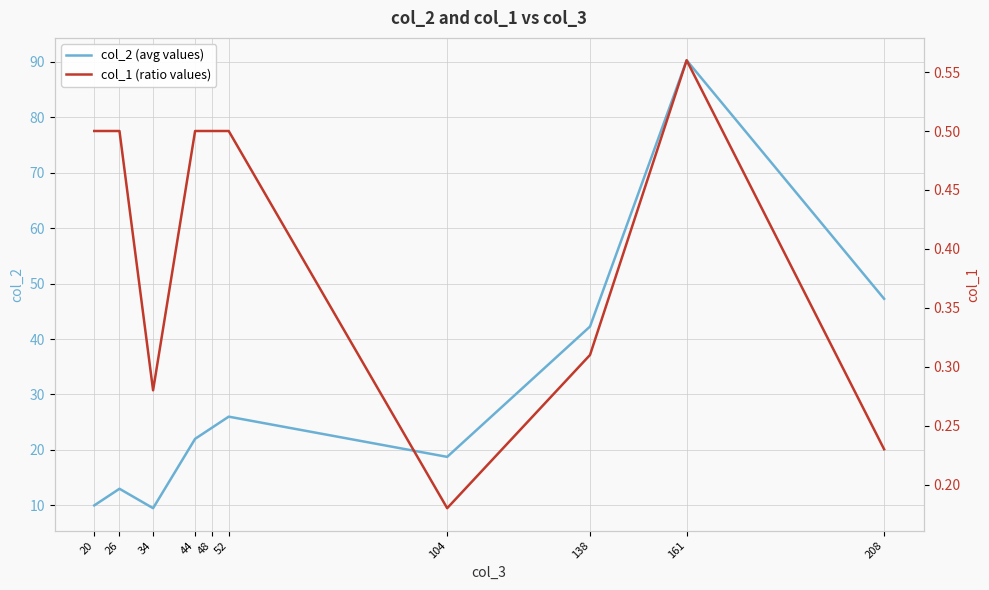

Count the col_1 (ratio values) values in the range 0 to 1.

10